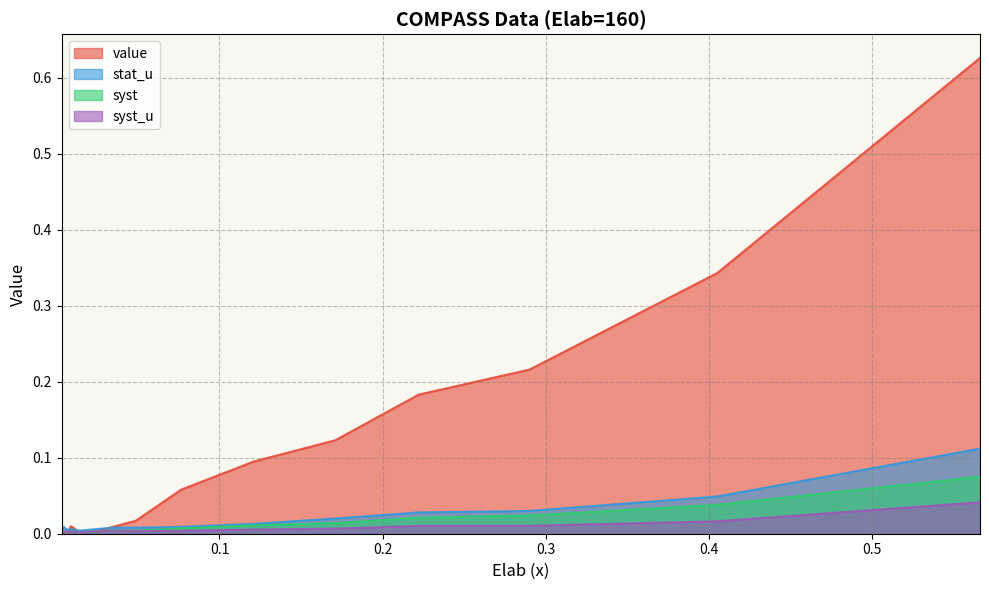

Reading left to right, what are all the values shown in this chart?

value: 0.0033=0.0	0.0038=0.0	0.0046=0.0	0.0055=0.0	0.007=0.0	0.009=0.0	0.0141=0.0	0.0244=0.0	0.0346=0.0	0.0487=0.0	0.0765=0.1	0.121=0.1	0.171=0.1	0.222=0.2	0.29=0.2	0.405=0.3	0.566=0.6
stat_u: 0.0033=0.0	0.0038=0.0	0.0046=0.0	0.0055=0.0	0.007=0.0	0.009=0.0	0.0141=0.0	0.0244=0.0	0.0346=0.0	0.0487=0.0	0.0765=0.0	0.121=0.0	0.171=0.0	0.222=0.0	0.29=0.0	0.405=0.0	0.566=0.1
syst: 0.0033=0.0	0.0038=0.0	0.0046=0.0	0.0055=0.0	0.007=0.0	0.009=0.0	0.0141=0.0	0.0244=0.0	0.0346=0.0	0.0487=0.0	0.0765=0.0	0.121=0.0	0.171=0.0	0.222=0.0	0.29=0.0	0.405=0.0	0.566=0.1
syst_u: 0.0033=0.0	0.0038=0.0	0.0046=0.0	0.0055=0.0	0.007=0.0	0.009=0.0	0.0141=0.0	0.0244=0.0	0.0346=0.0	0.0487=0.0	0.0765=0.0	0.121=0.0	0.171=0.0	0.222=0.0	0.29=0.0	0.405=0.0	0.566=0.0